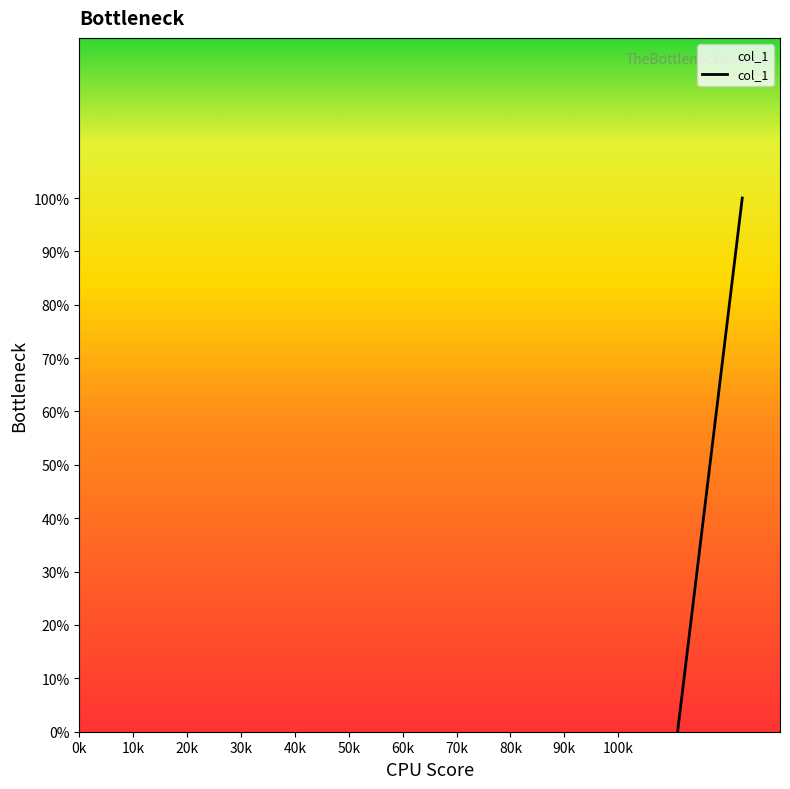

How many lines are shown in the chart?

1